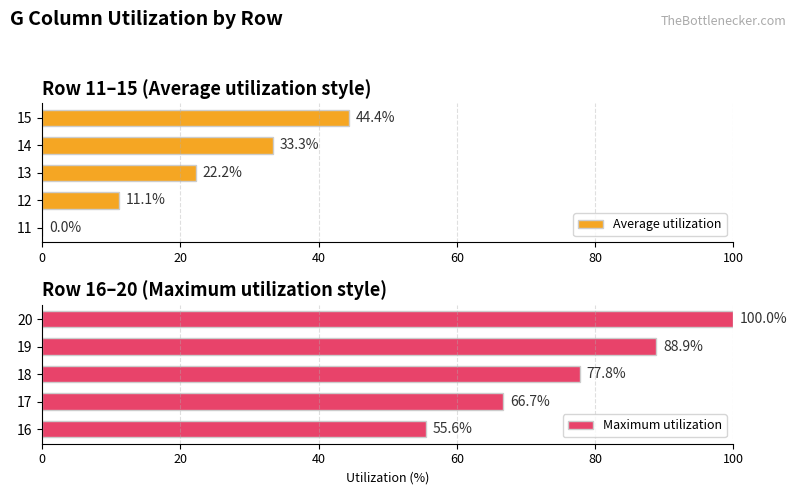

The value of Maximum utilization at 20 is 48.8. True or false?

False